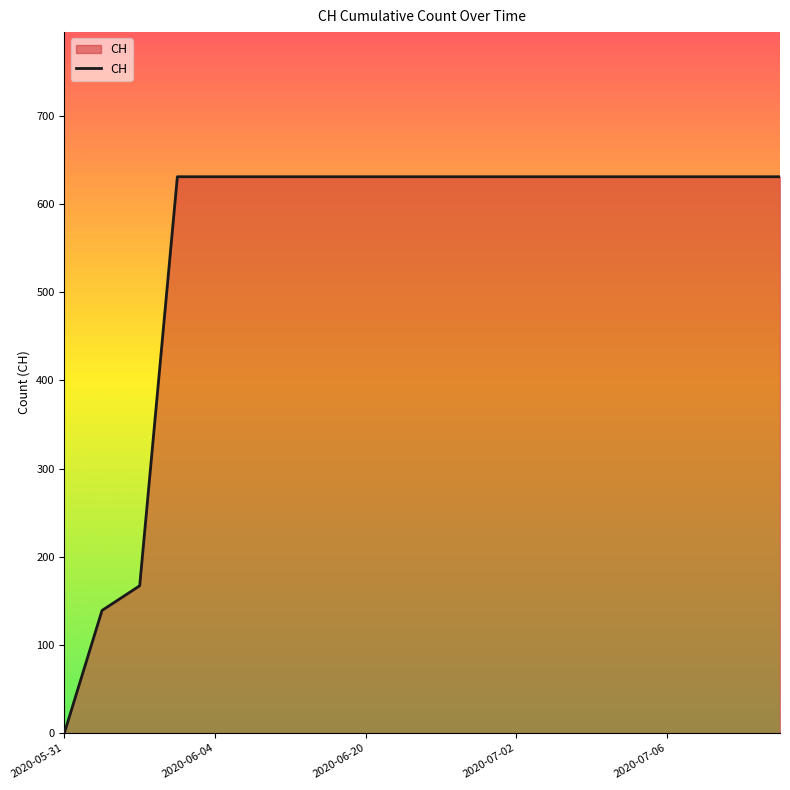

Does the chart display data point markers on the line(s)?

No